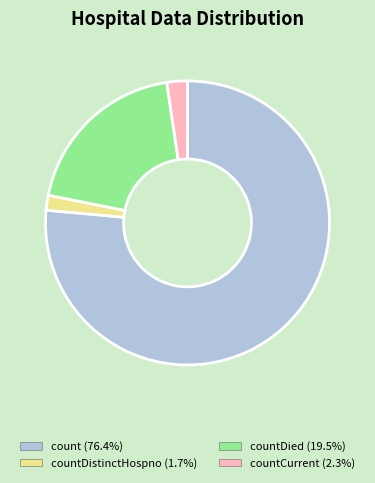

Is there any slice that represents more than half of the pie?

Yes